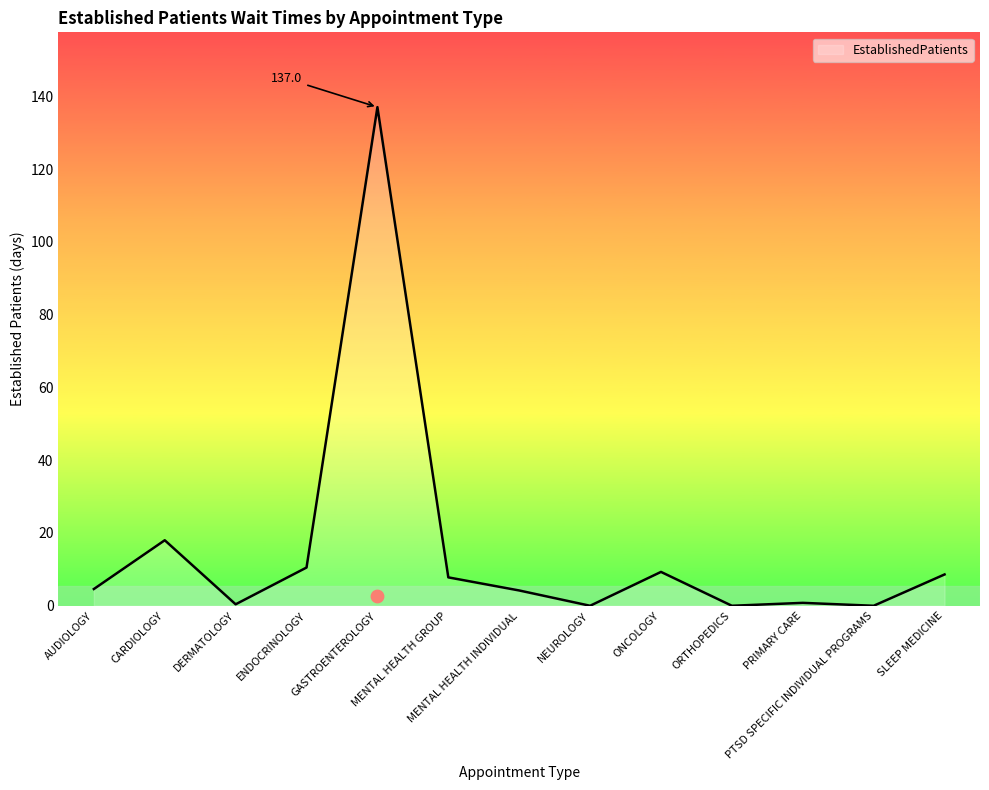

Between GASTROENTEROLOGY and PRIMARY CARE, which is larger?

GASTROENTEROLOGY